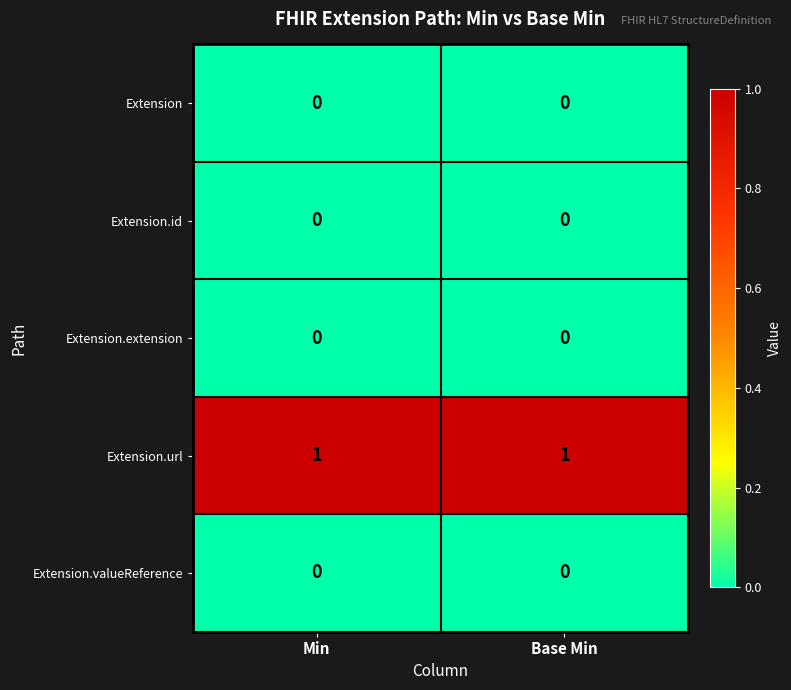

The Extension.url series shows 0 at Min. True or false?

False